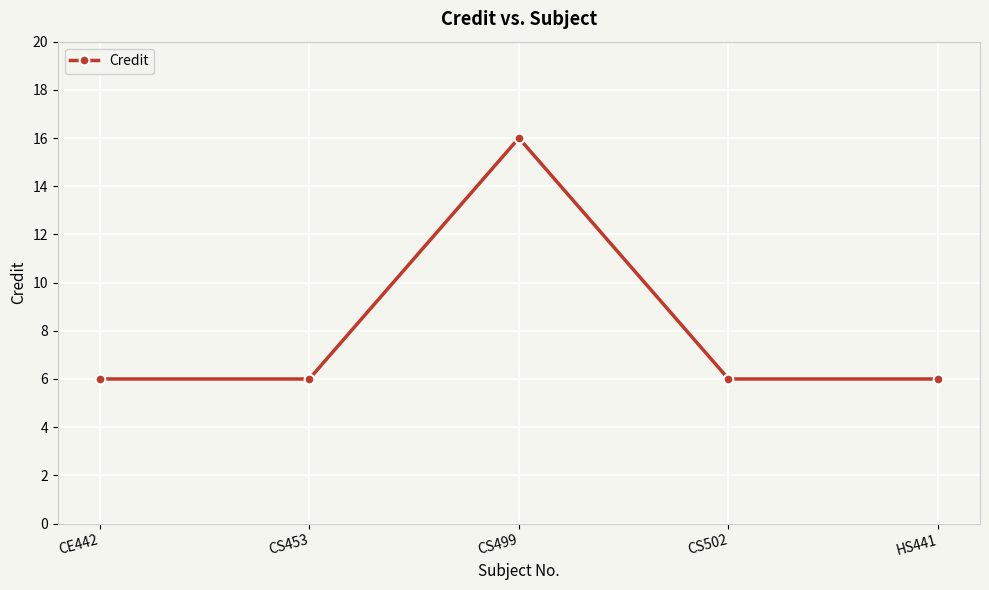

Which label corresponds to the largest value in the chart?

CS499